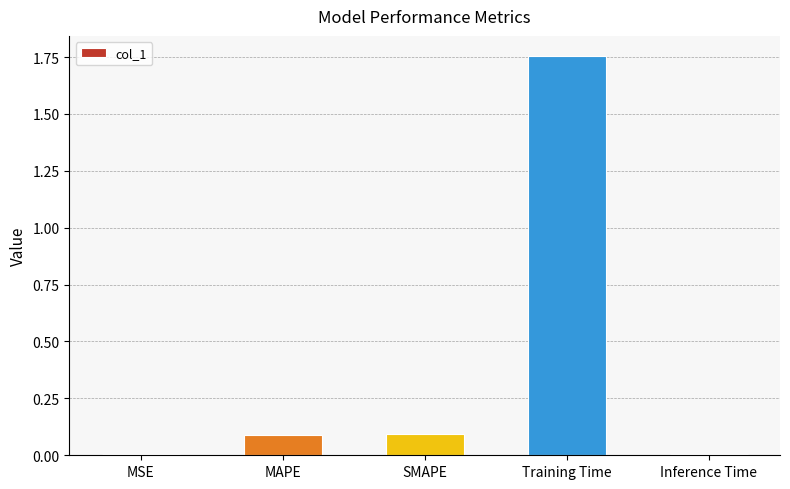

True or false: the data shows 0.0 at MSE.

True